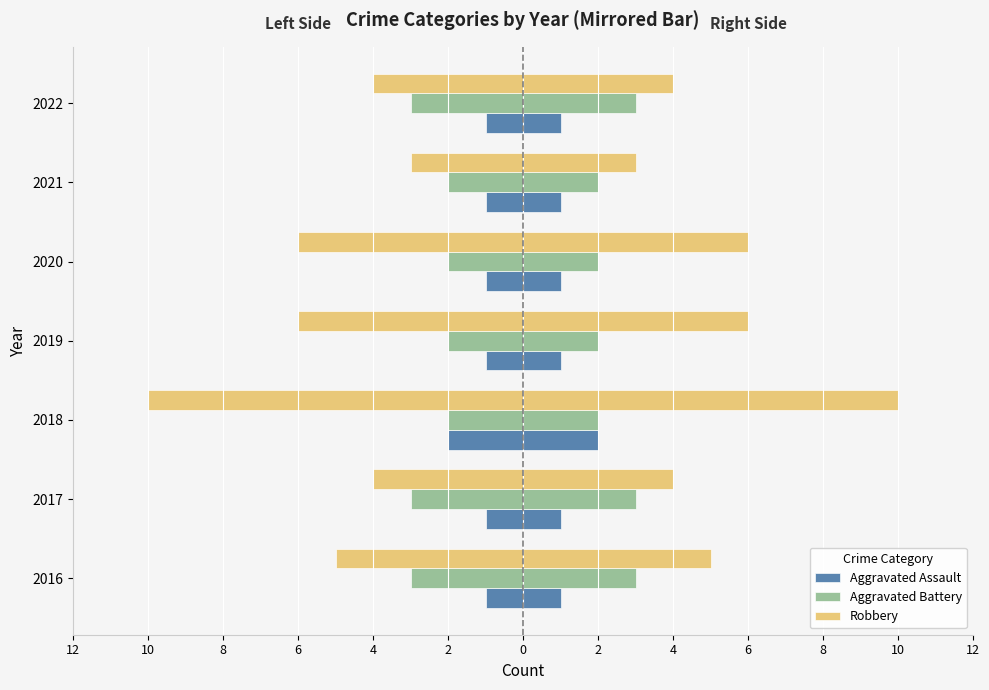

What is the minimum value shown in the chart?

-10